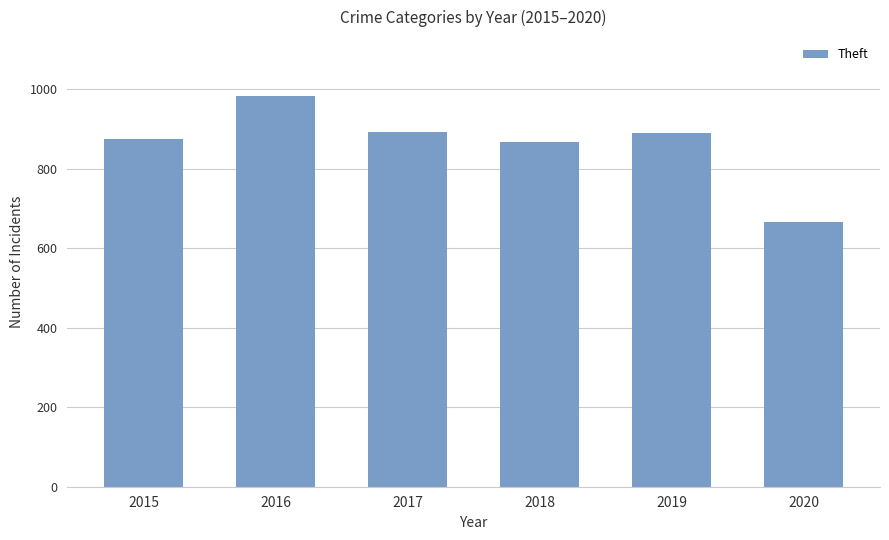

Read the value at 2019.

891